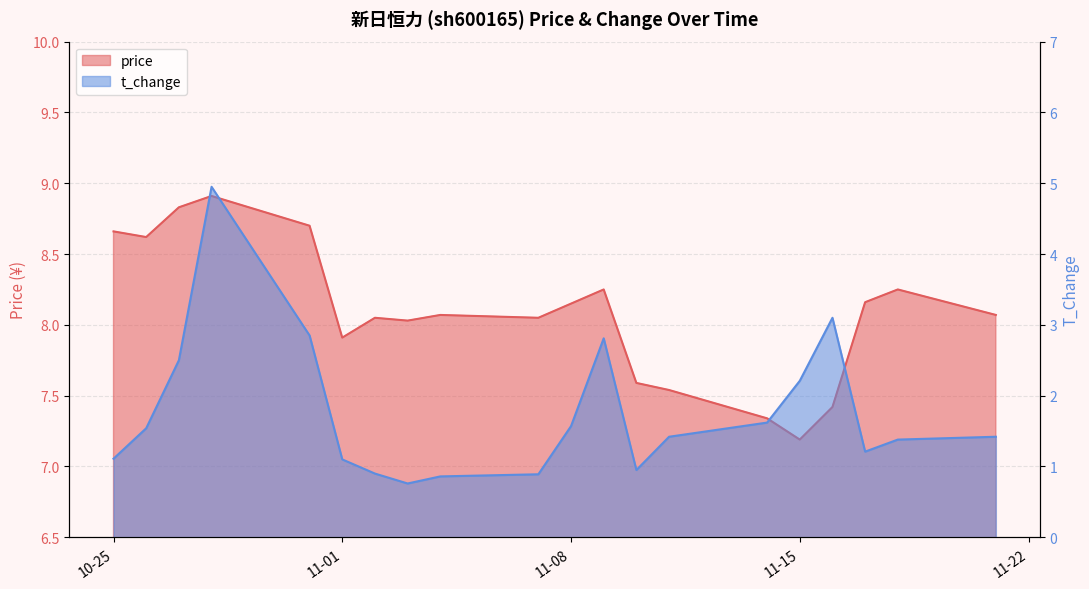

How many lines are shown in the chart?

2